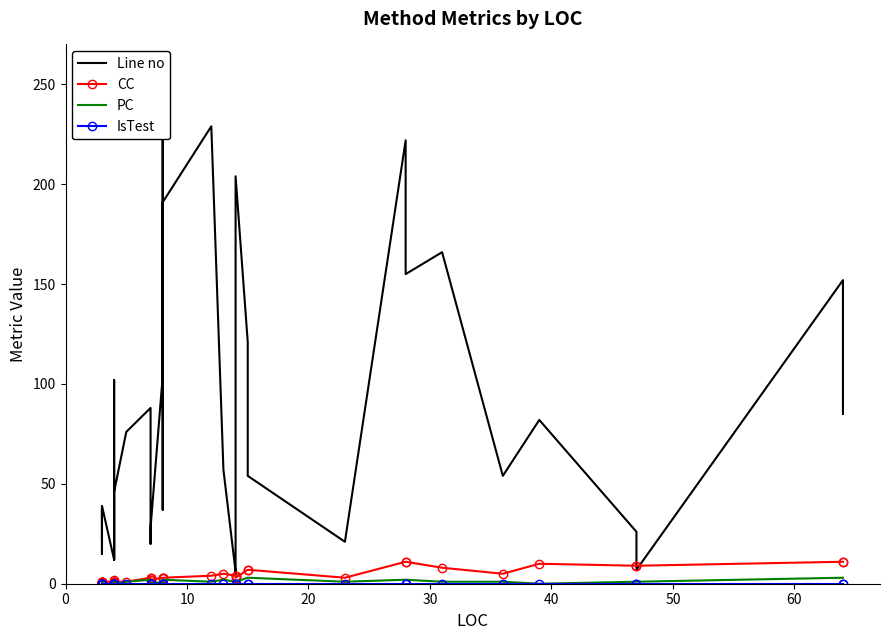

True or false: IsTest has more than 1 points higher than both neighbors.

False